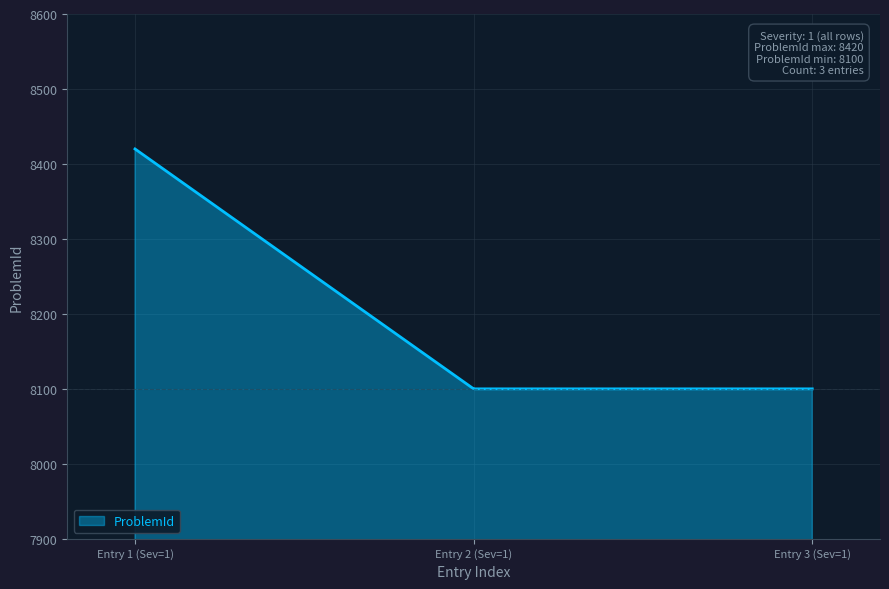

What is the smallest value displayed?

8100.0